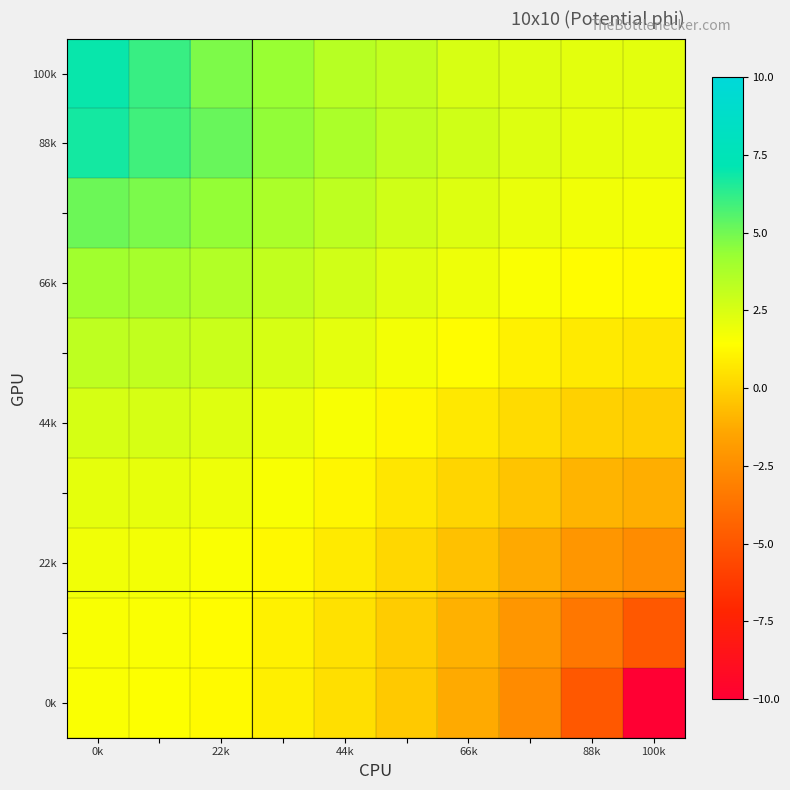

At how many categories does at least one series exceed 6?

2